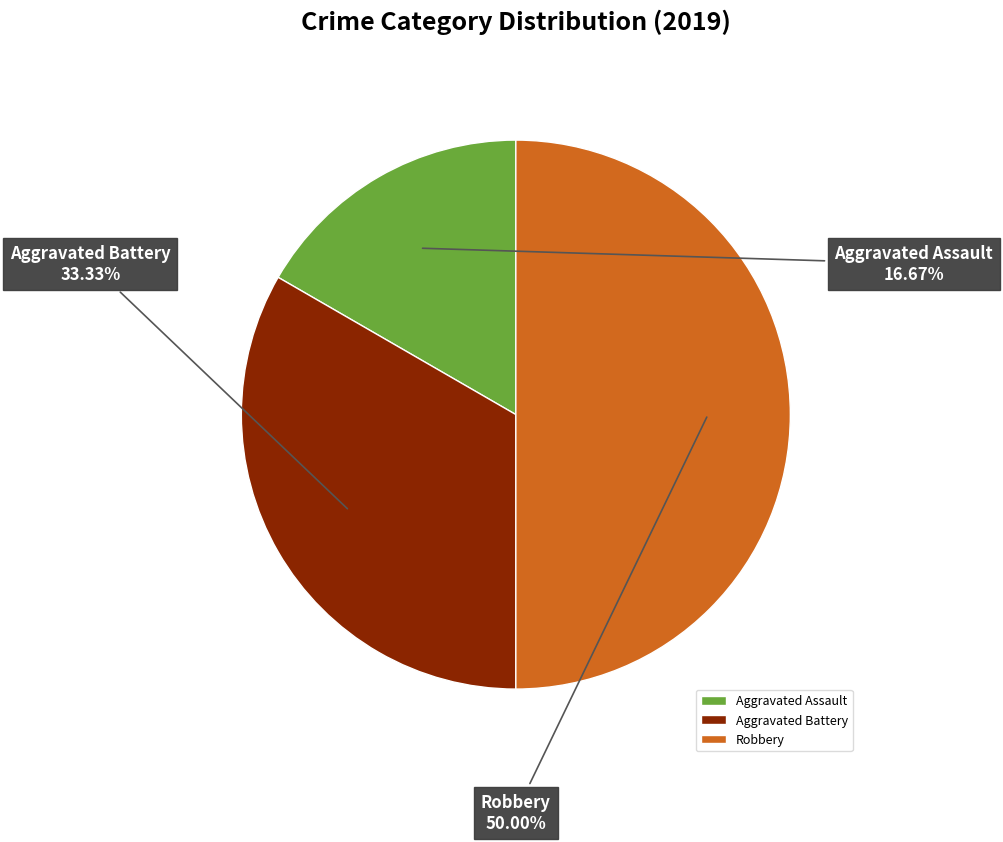

Is Aggravated Battery the majority of the pie?

No